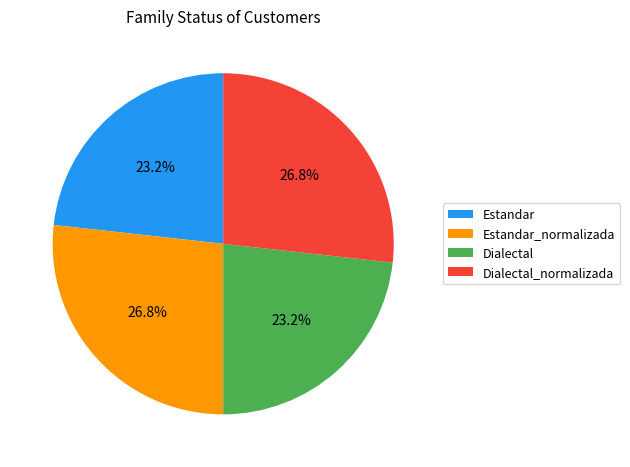

Is the sum of Estandar and Dialectal greater than half?

No